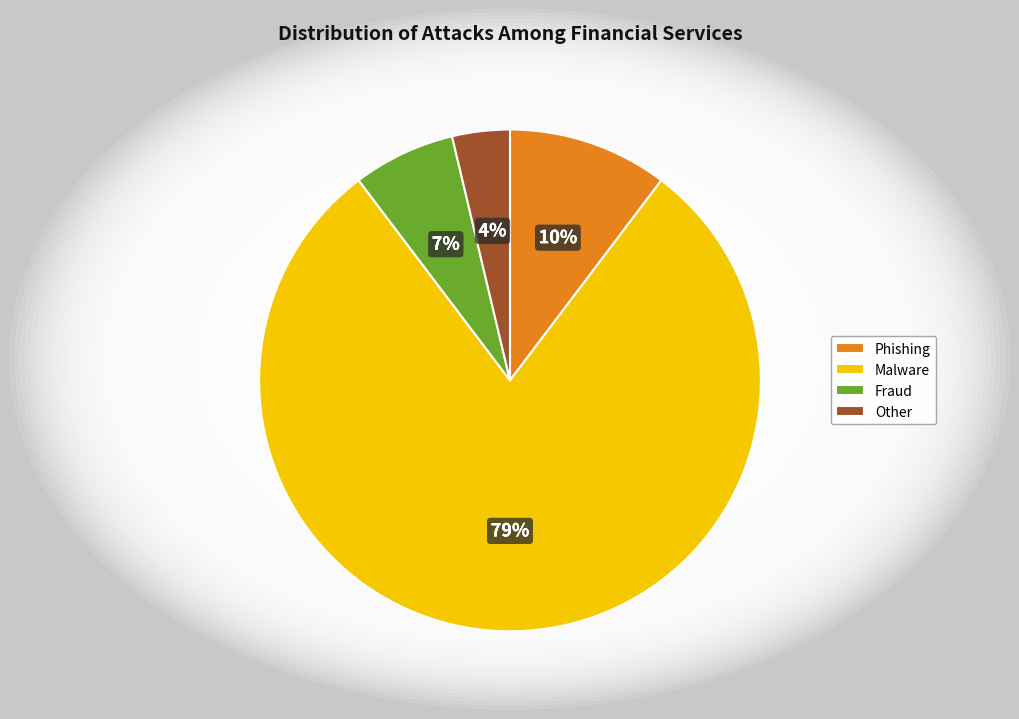

What percentage is the Other slice, to the nearest percent?

4%